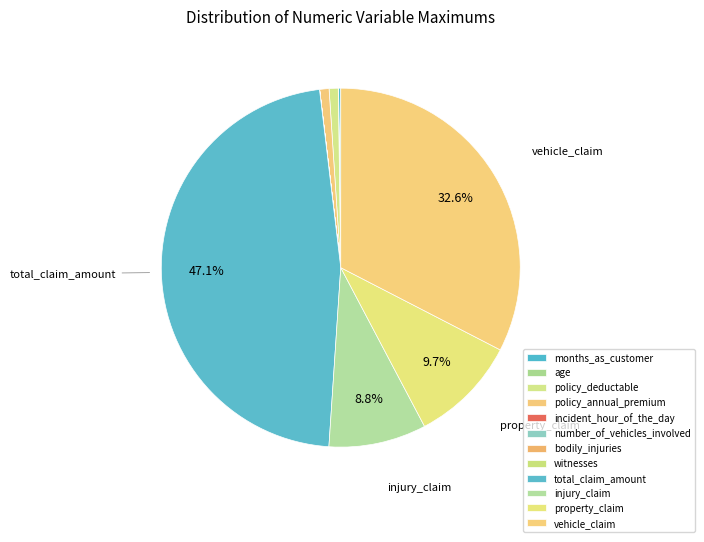

Rank the categories by value from highest to lowest.

total_claim_amount, vehicle_claim, property_claim, injury_claim, policy_annual_premium, policy_deductable, months_as_customer, age, incident_hour_of_the_day, number_of_vehicles_involved, witnesses, bodily_injuries